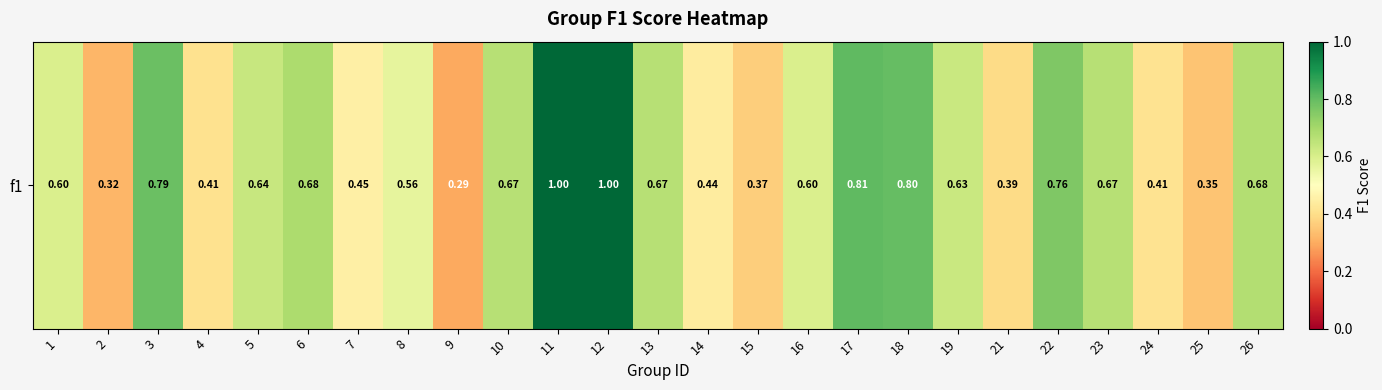

Count the values in the range 0 to 1.

25